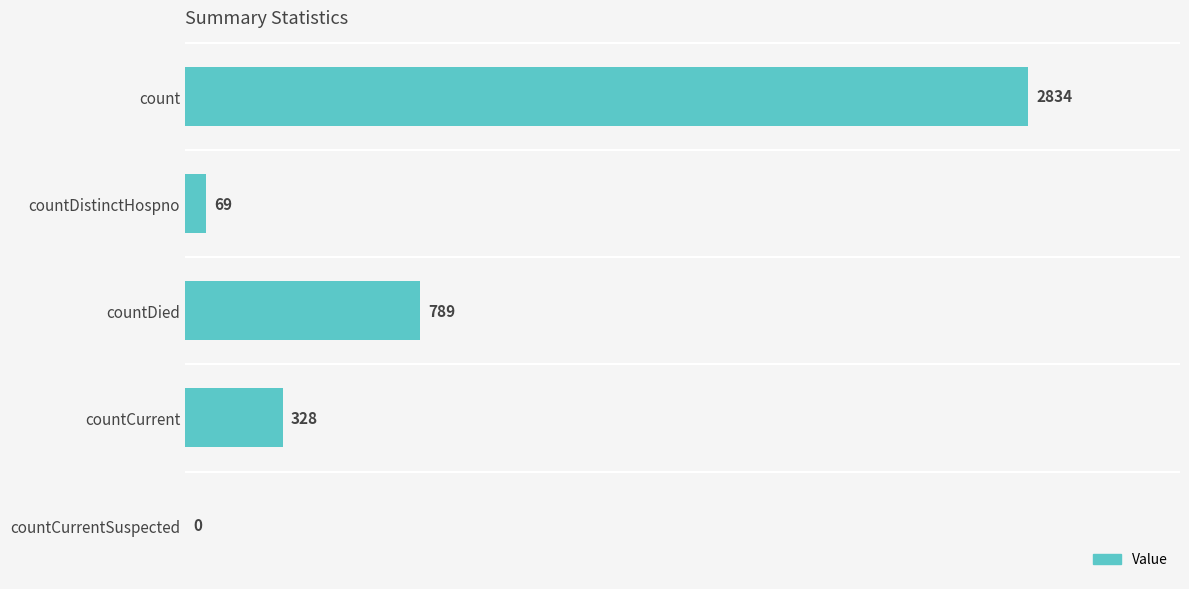

What is the sum of the values at countCurrentSuspected and countCurrent?

328